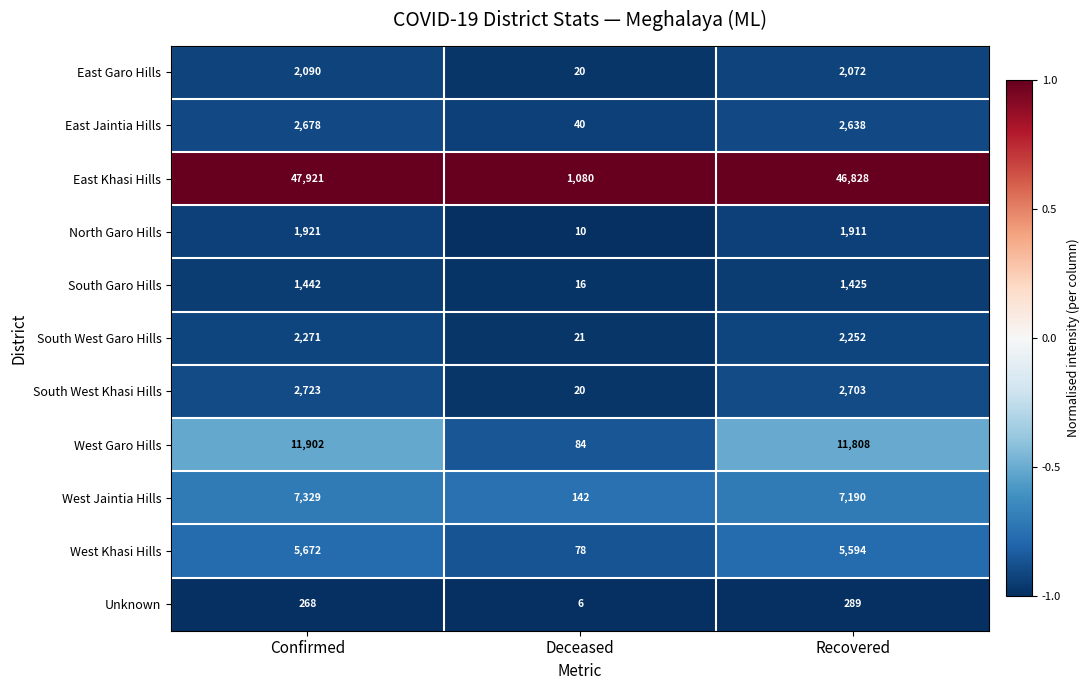

The North Garo Hills series shows 6 at Deceased. True or false?

False